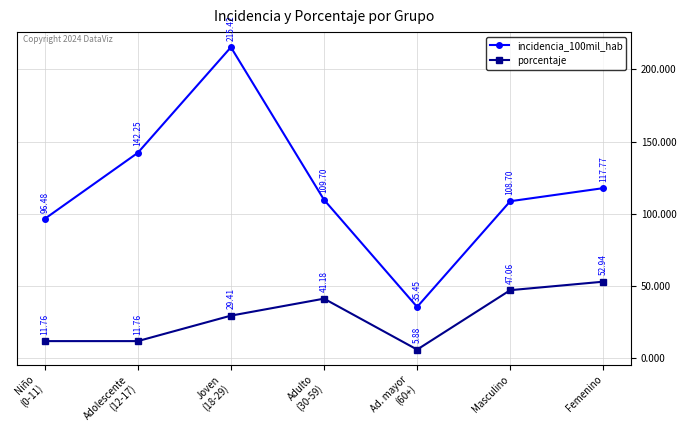

Does the chart have visible grid lines?

Yes